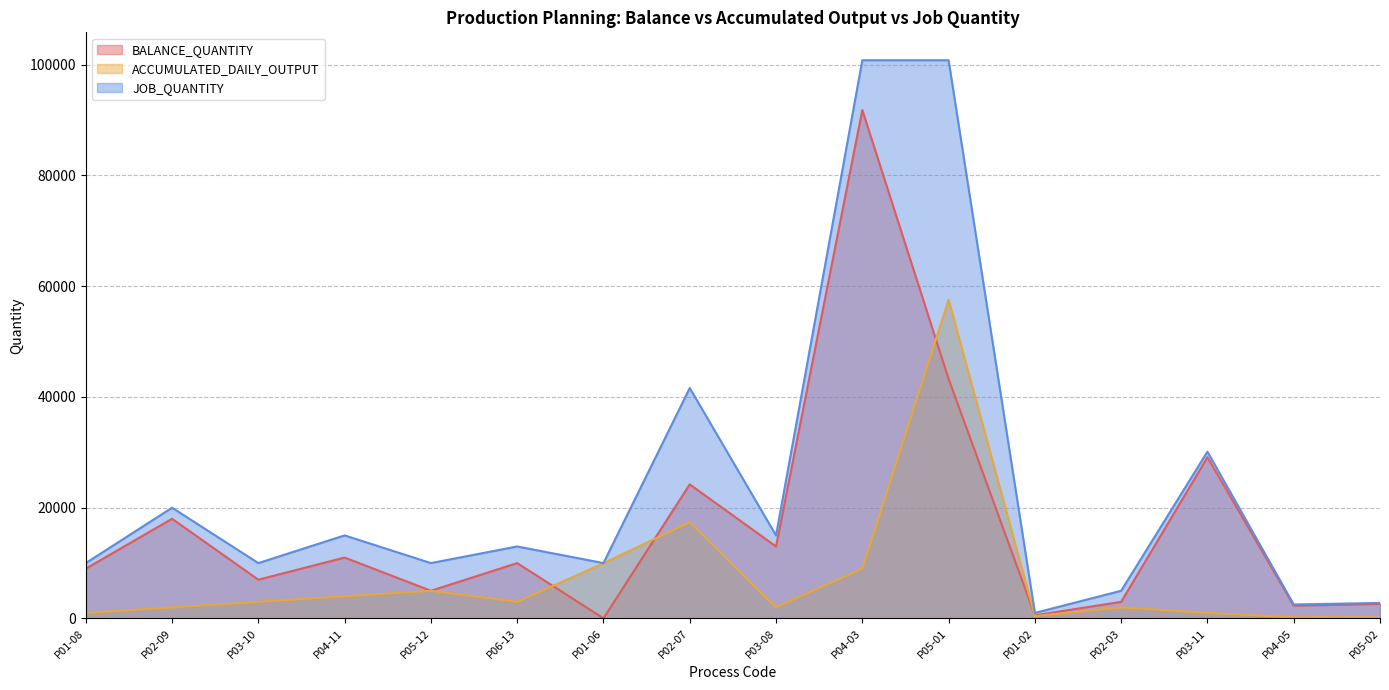

Which series changed the most between P01-06 and P02-07?

JOB_QUANTITY